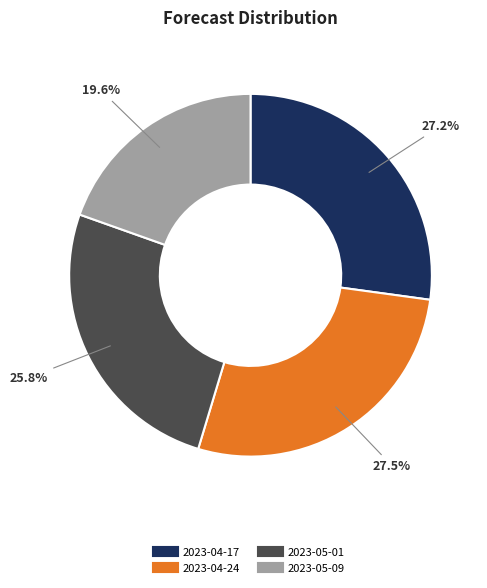

To the nearest percent, what is the average slice percentage?

25%